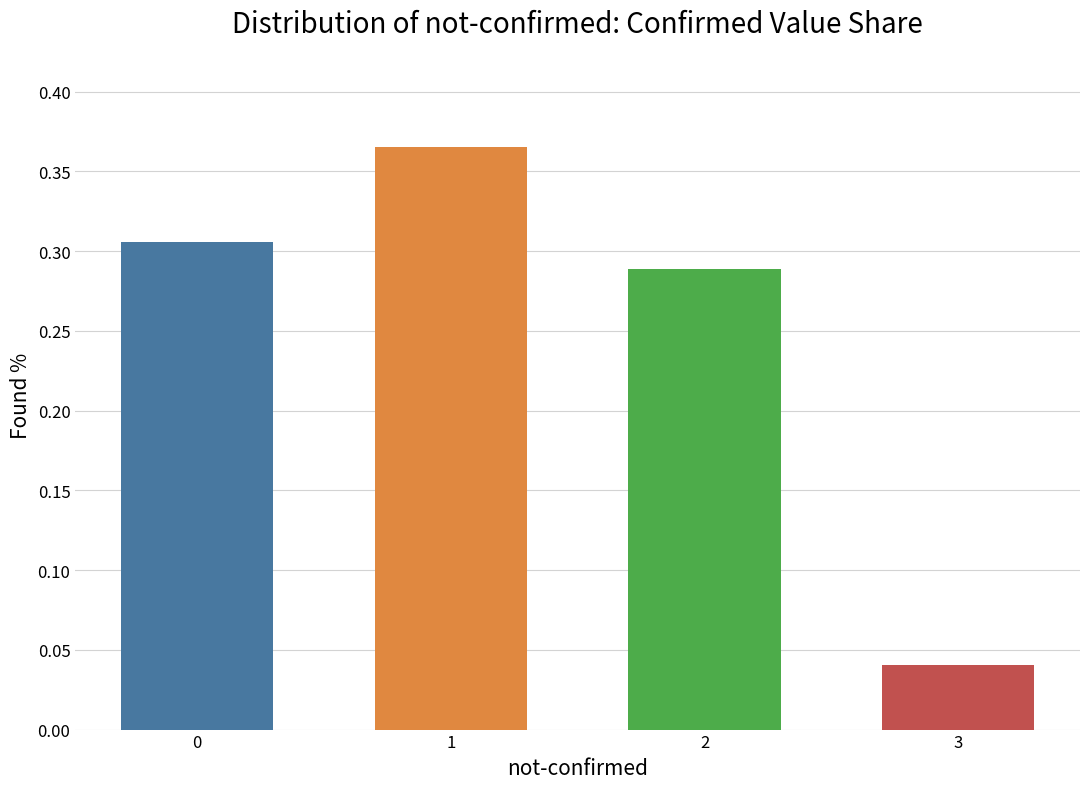

Between 0 and 1, which is larger?

1